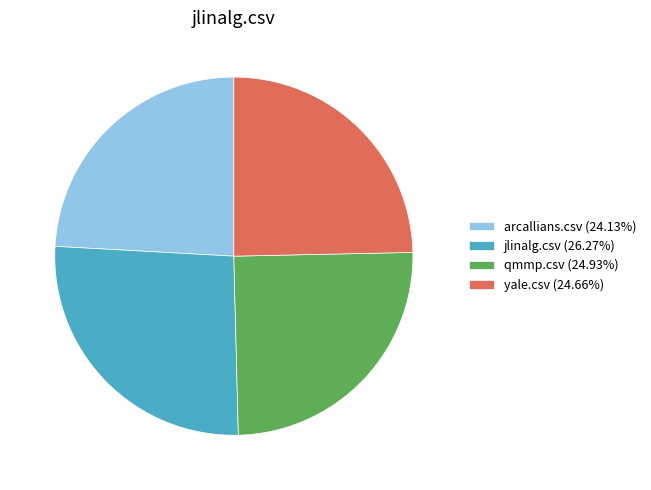

Which slice is the smallest?

arcallians.csv